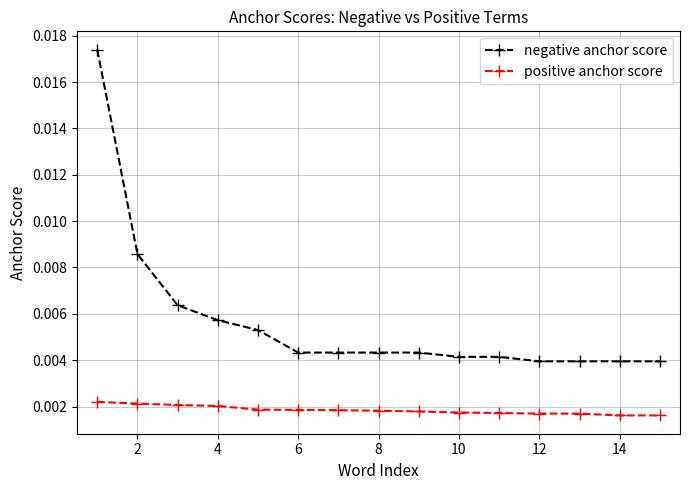

Which series has the largest range (max minus min)?

negative anchor score